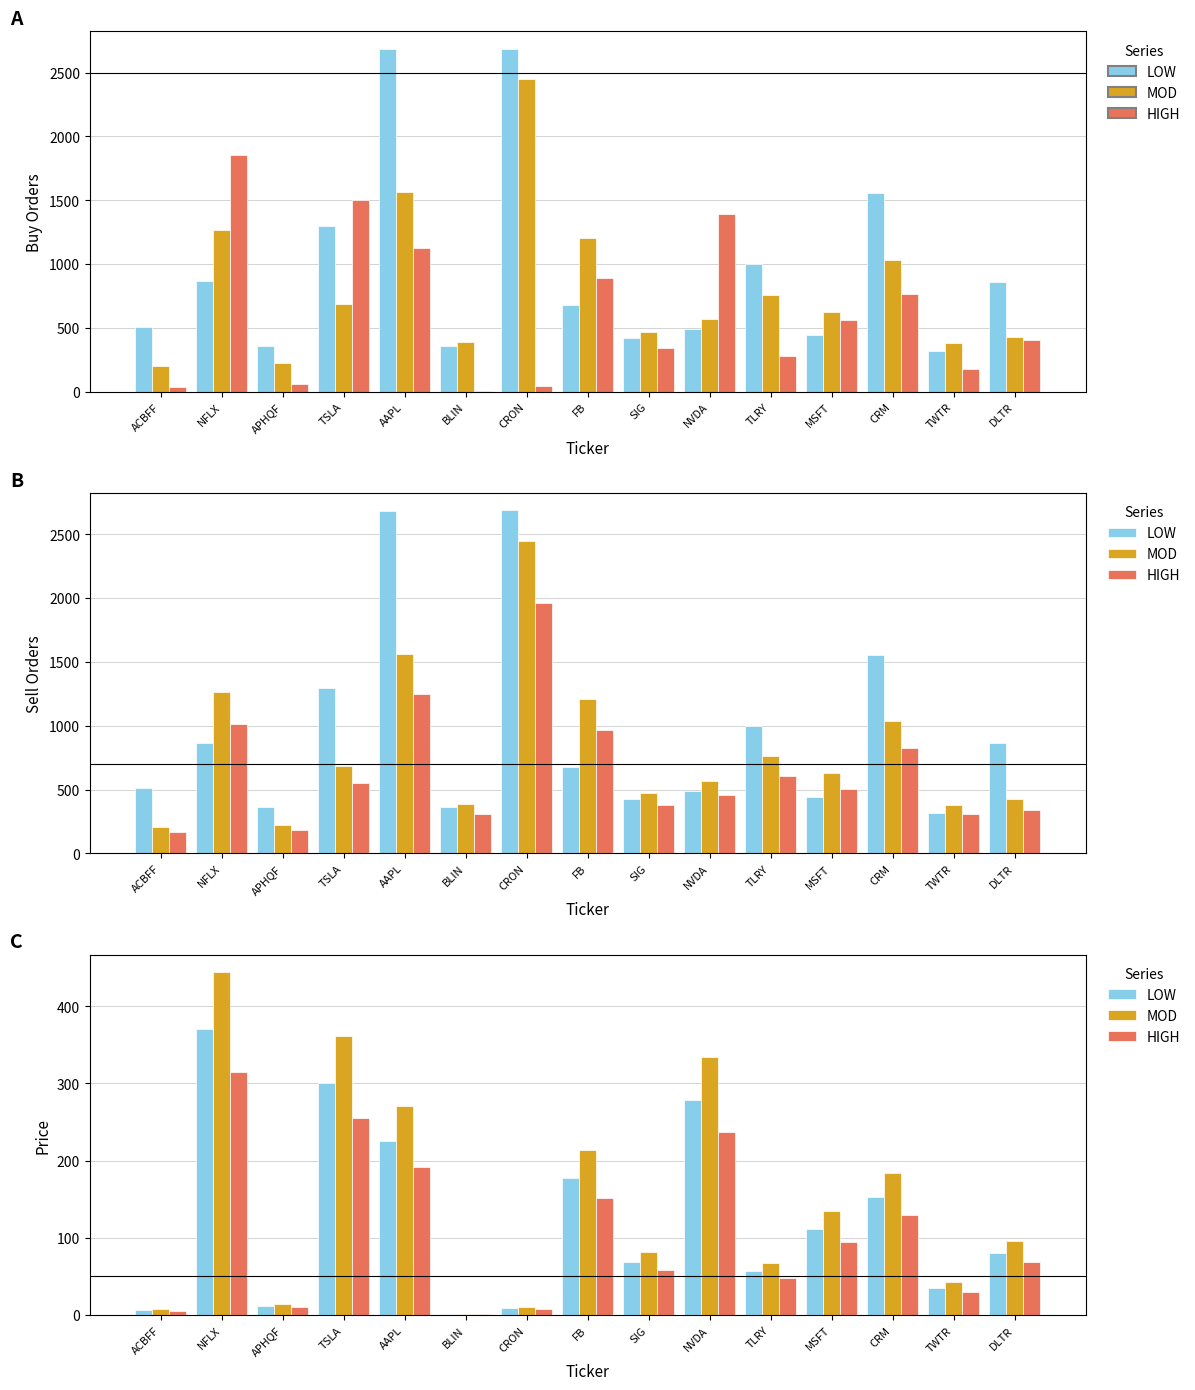

What is the spread (max minus min) of values at CRON?

3.2